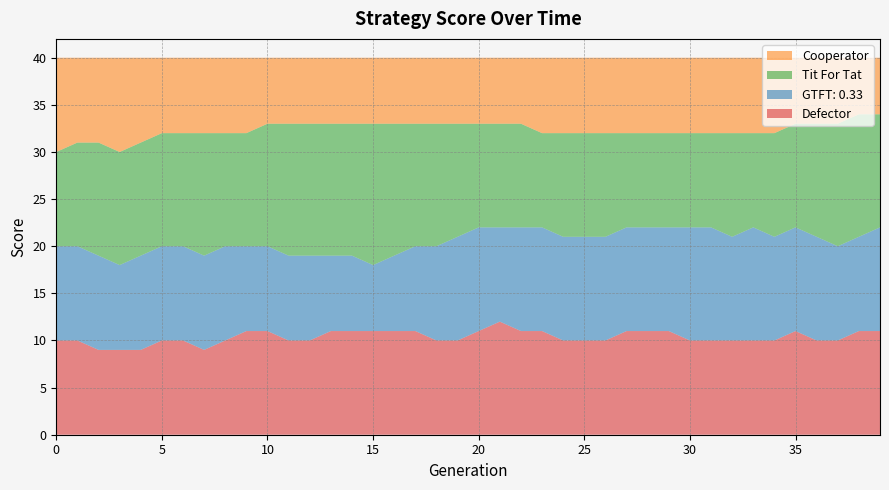

Reading right to left, list all the values displayed in this chart.

Defector: 11	11	10	10	11	10	10	10	10	10	11	11	11	10	10	10	11	11	12	11	10	10	11	11	11	11	11	10	10	11	11	10	9	10	10	9	9	9	10	10
GTFT: 0.33: 11	10	10	11	11	11	12	11	12	12	11	11	11	11	11	11	11	11	10	11	11	10	9	8	7	8	8	9	9	9	9	10	10	10	10	10	9	10	10	10
Tit For Tat: 12	13	13	12	11	11	10	11	10	10	10	10	10	11	11	11	10	11	11	11	12	13	13	14	15	14	14	14	14	13	12	12	13	12	12	12	12	12	11	10
Cooperator: 6	6	7	7	7	8	8	8	8	8	8	8	8	8	8	8	8	7	7	7	7	7	7	7	7	7	7	7	7	7	8	8	8	8	8	9	10	9	9	10